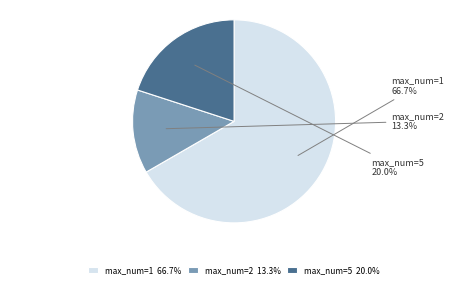

Count the number of slices in the pie.

3